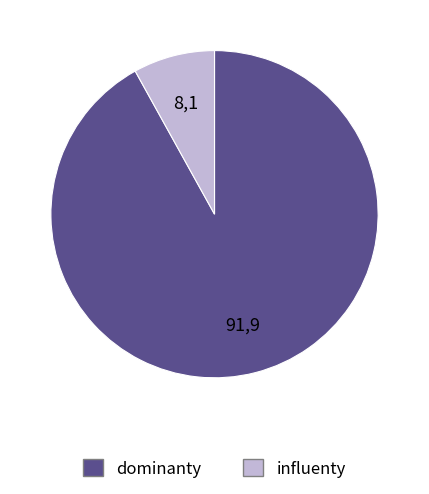

Is there a majority slice in this chart?

Yes